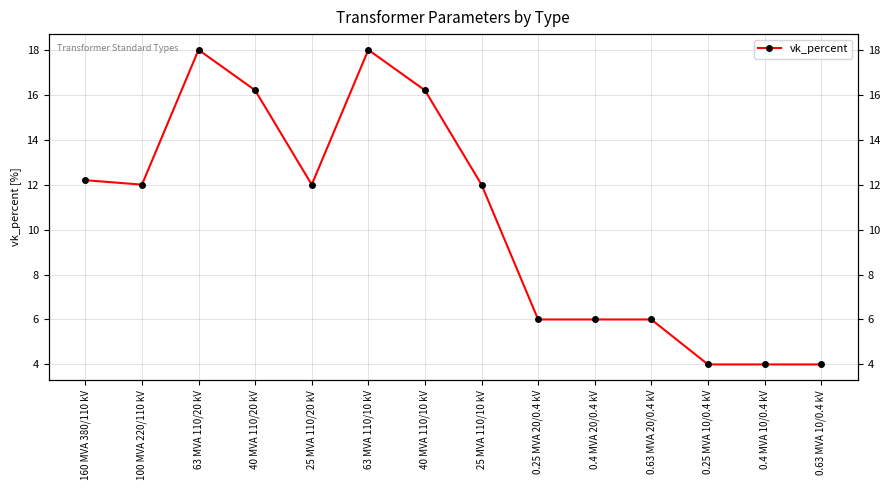

Which category has the highest value across all series?

63 MVA 110/20 kV